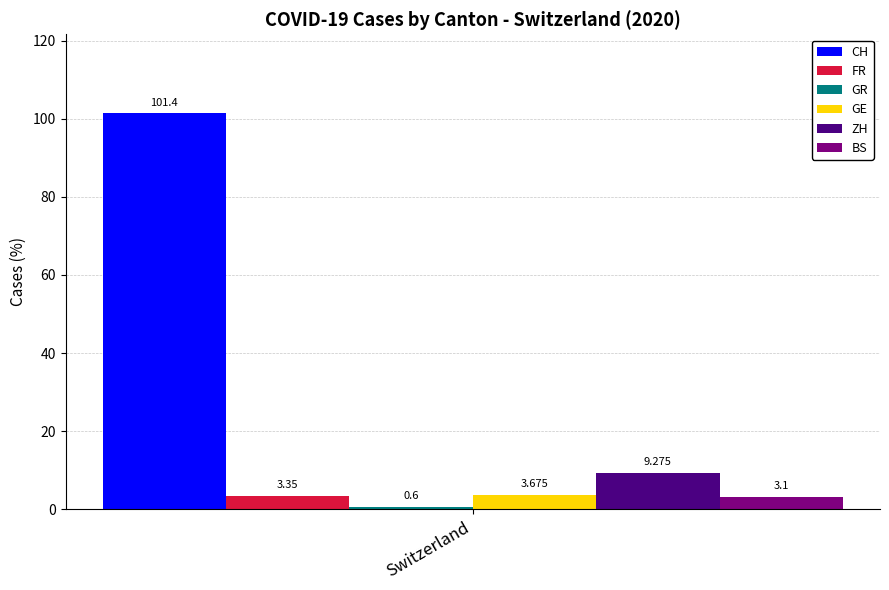

Which series has the largest range (max minus min)?

CH